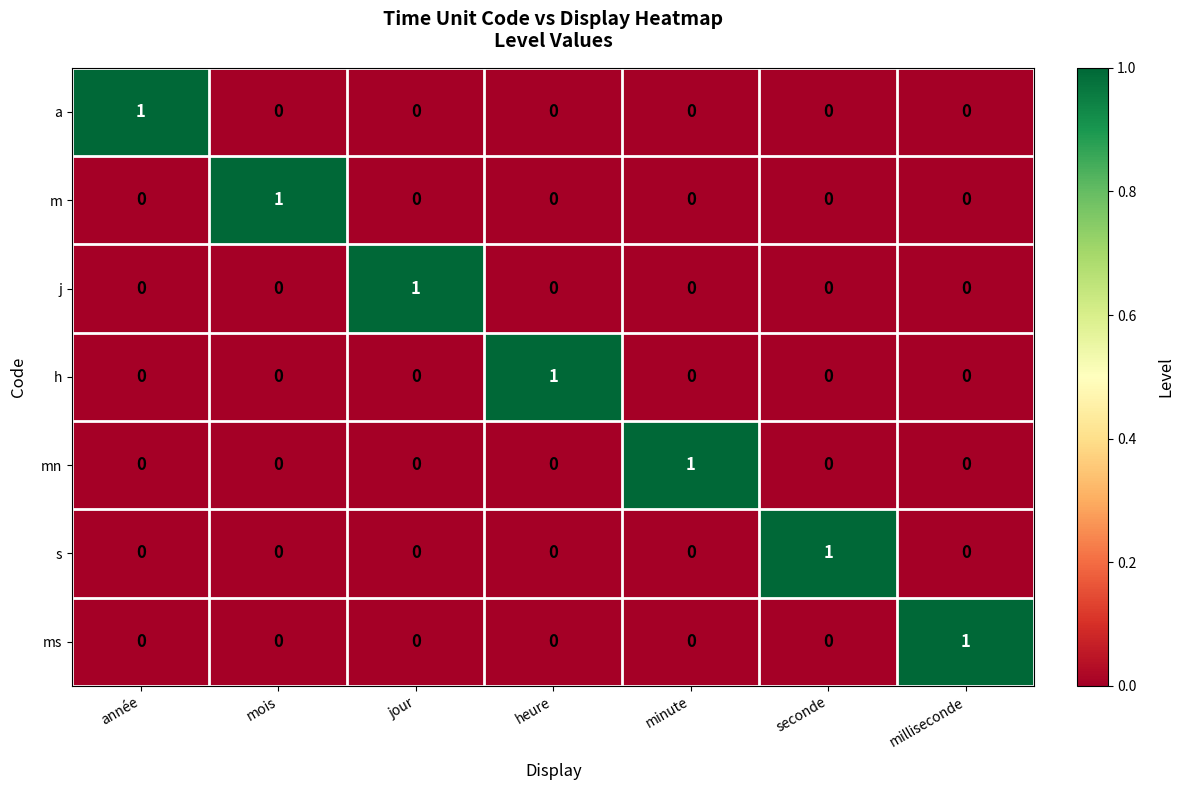

Which category has the highest value in the h series?

heure